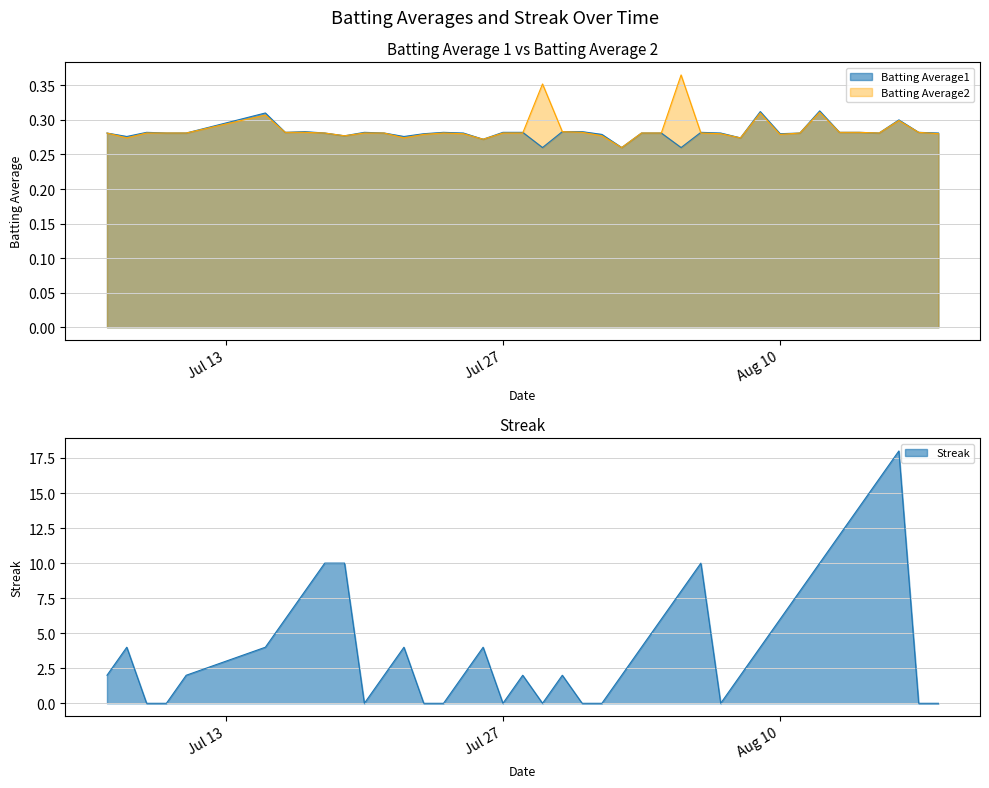

Between 2010-08-08 and 2010-07-27, which is larger?

2010-07-27